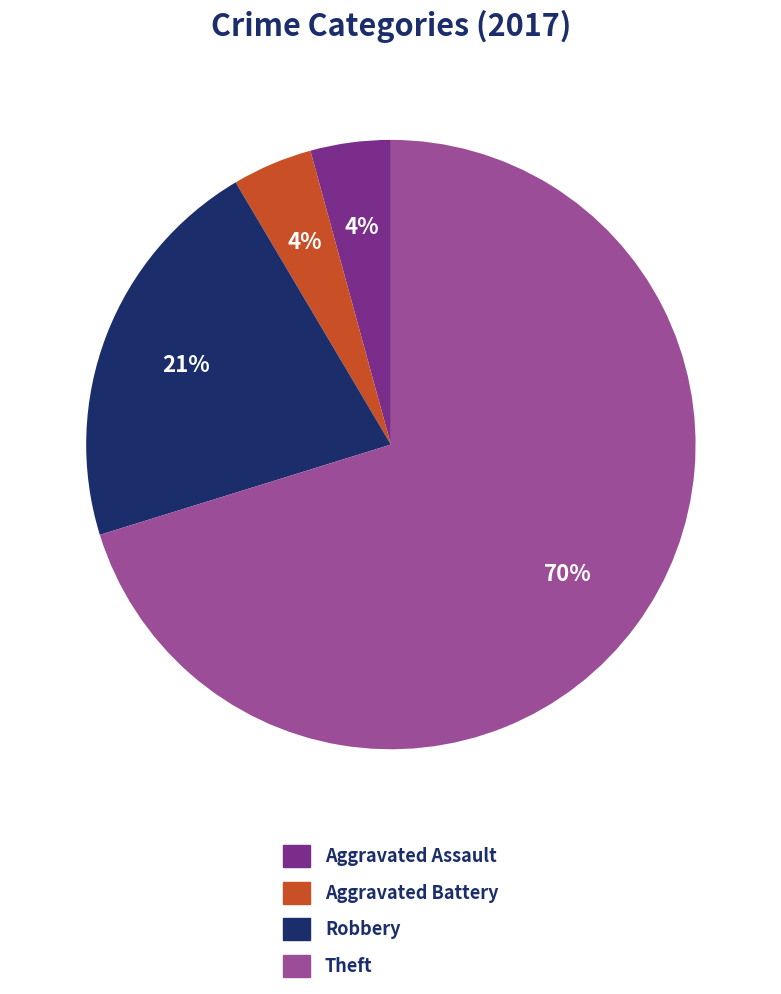

True or false: Theft accounts for 84% of the total.

False